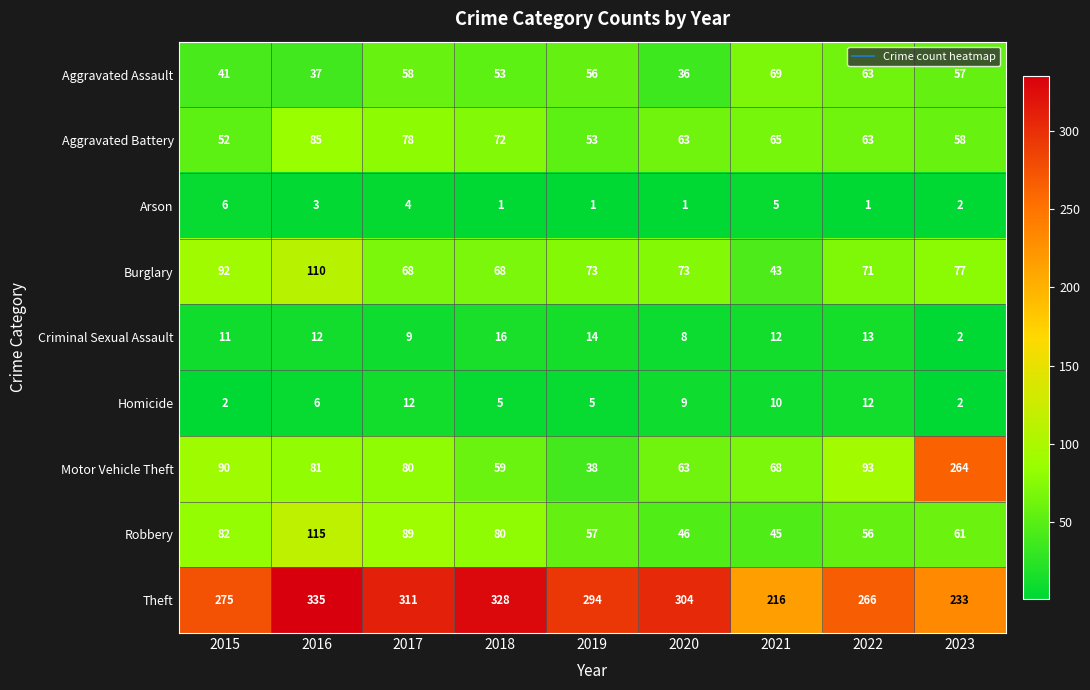

Which series changed the most between 2015 and 2023?

Motor Vehicle Theft